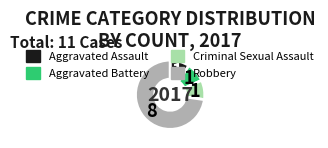

Is Criminal Sexual Assault the majority of the pie?

No